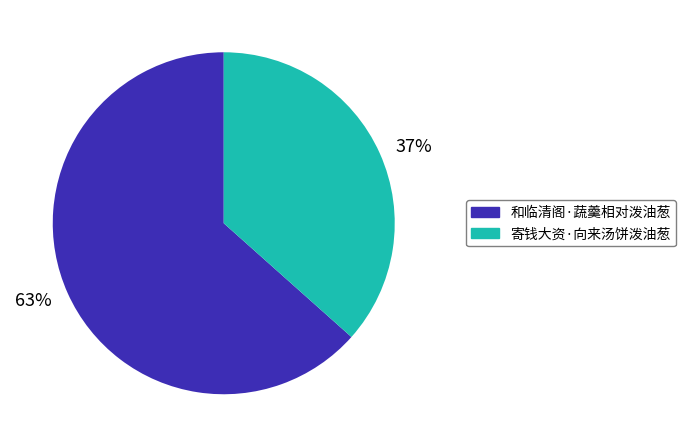

Combined, do 和临清阁·蔬羹相对泼油葱 and 寄钱大资·向来汤饼泼油葱 account for over 50%?

Yes